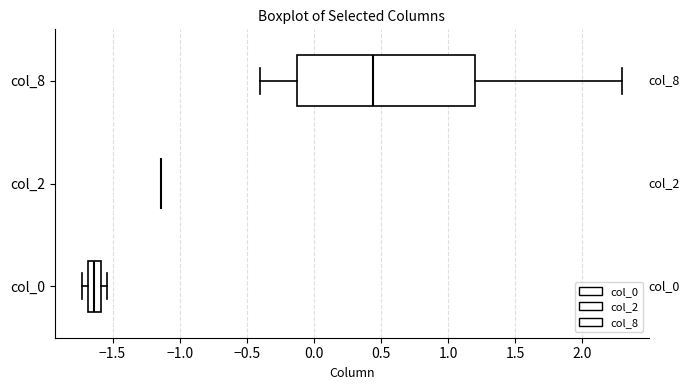

Reading bottom to top, read every box against the x-axis: the position of its median line, the range the box covers, and the ends of its whiskers. The values are not printed on the chart, so give them approximately, as read against the axis.

col_0: median -1.65, box -1.70 to -1.60, whiskers -1.75 to -1.55
col_2: box collapsed to a line at -1.15, whiskers -1.15 to -1.15
col_8: median 0.45, box -0.10 to 1.20, whiskers -0.40 to 2.30